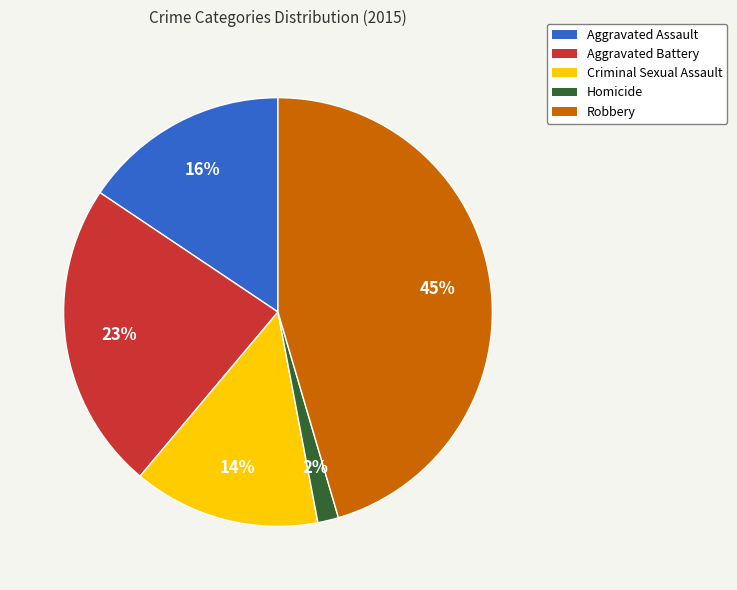

Rank the categories by value from highest to lowest.

Robbery, Aggravated Battery, Aggravated Assault, Criminal Sexual Assault, Homicide